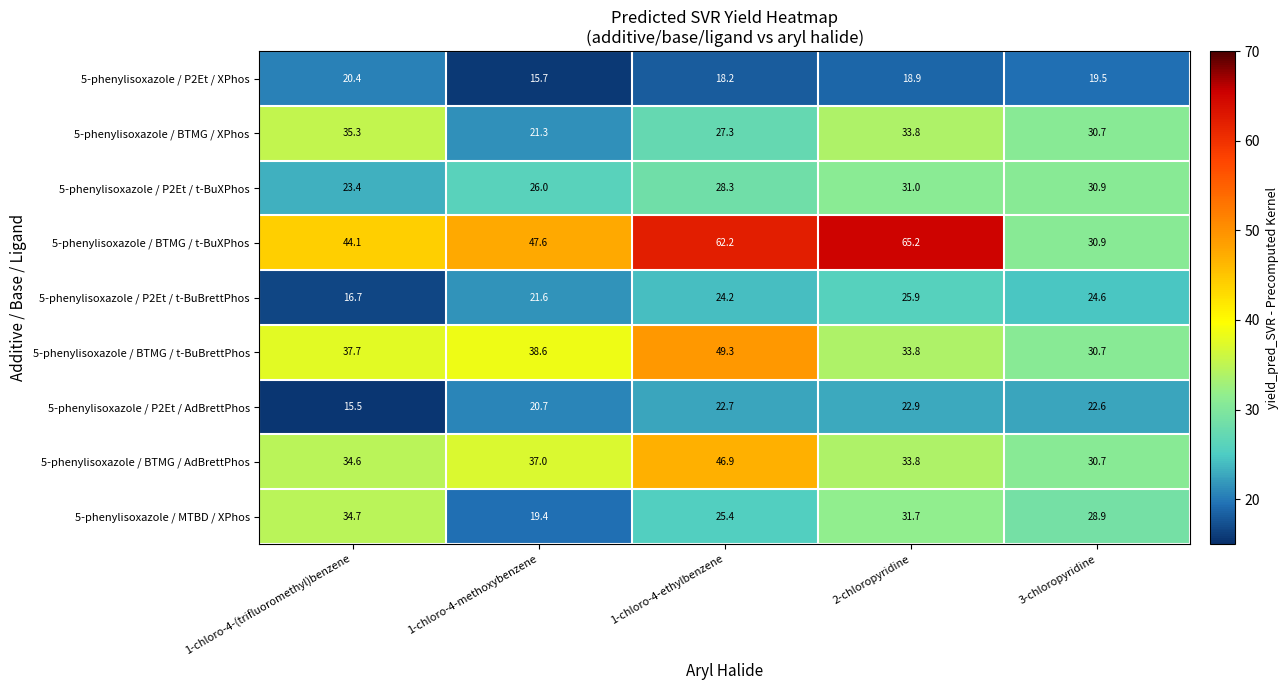

How many categories are shown in the chart?

5